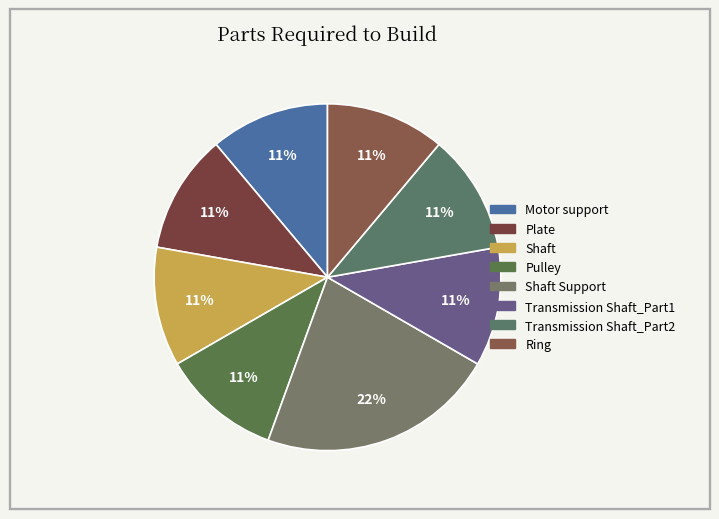

To the nearest percent, what is the combined percentage of Shaft and Transmission Shaft_Part2?

22%